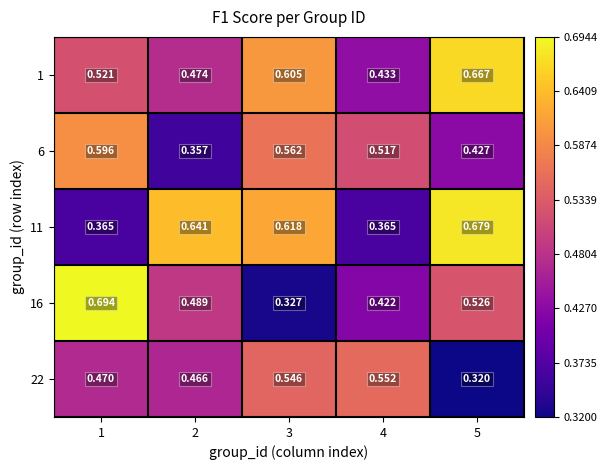

What is the total value across all series at 5?

2.6